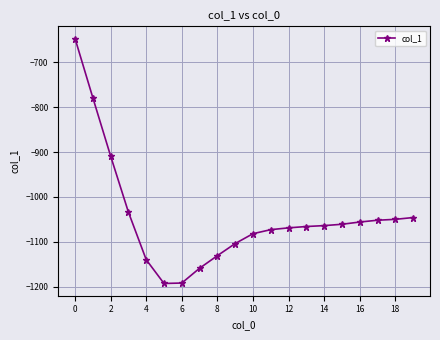

How many values are below -1064?

10